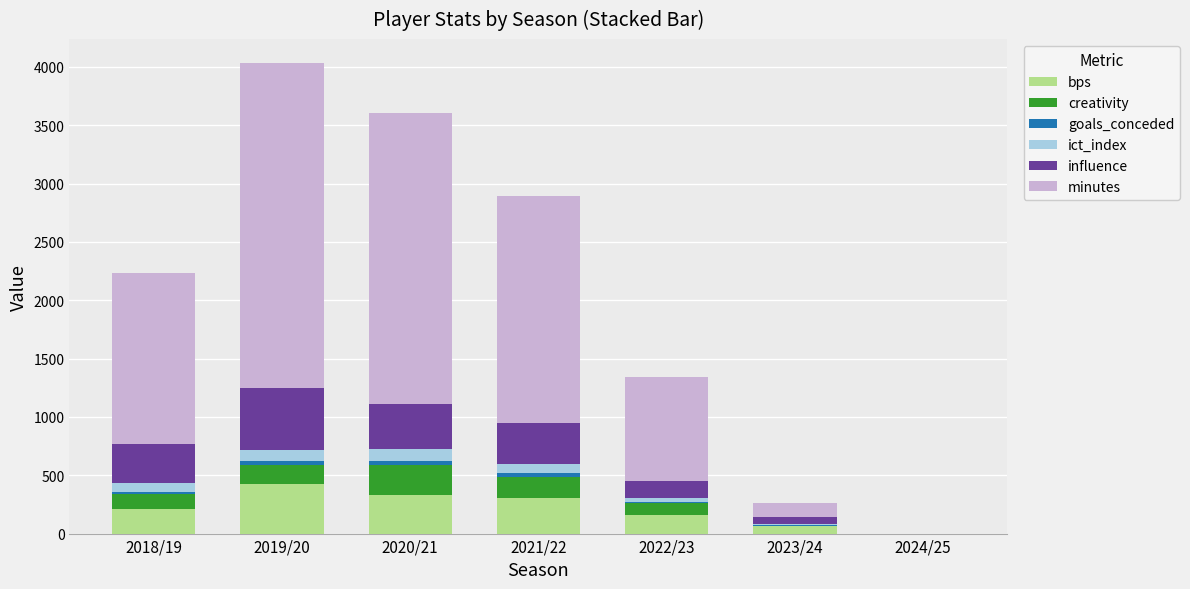

The value of influence at 2021/22 is 348.6. True or false?

True